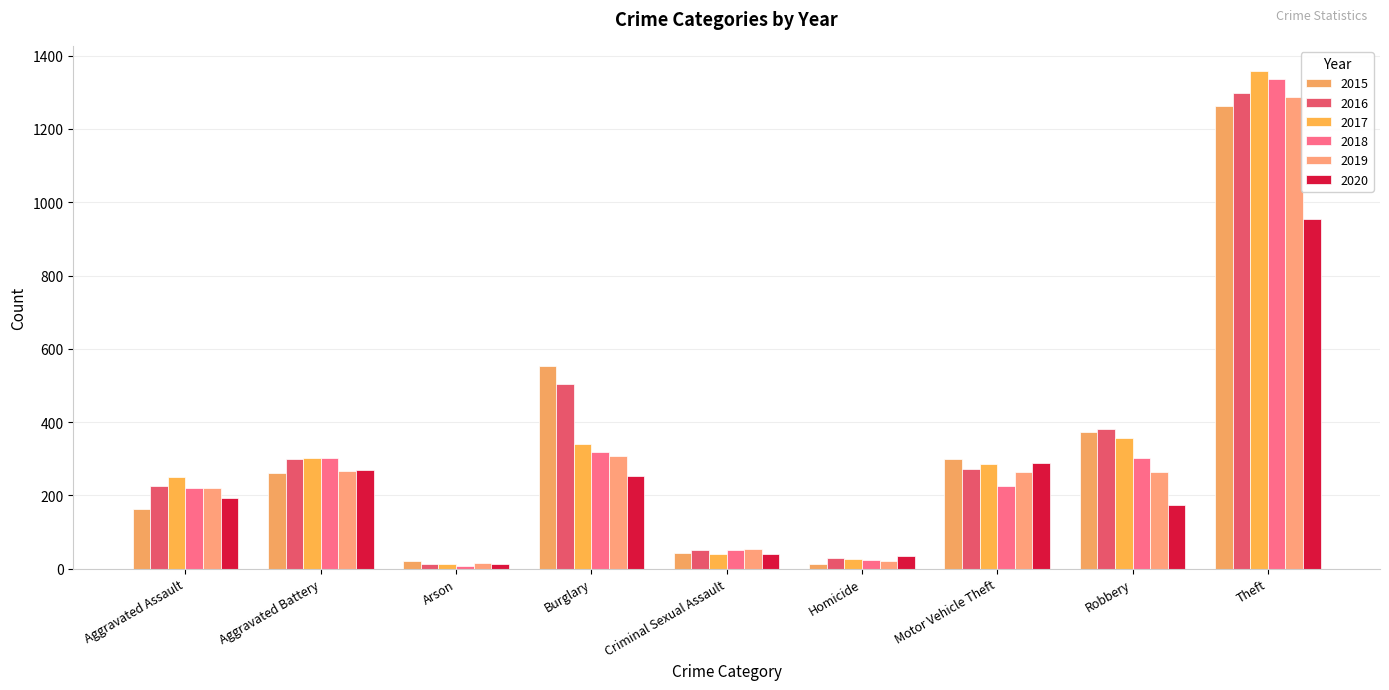

What is the label of the 7th bar from the right?

Arson